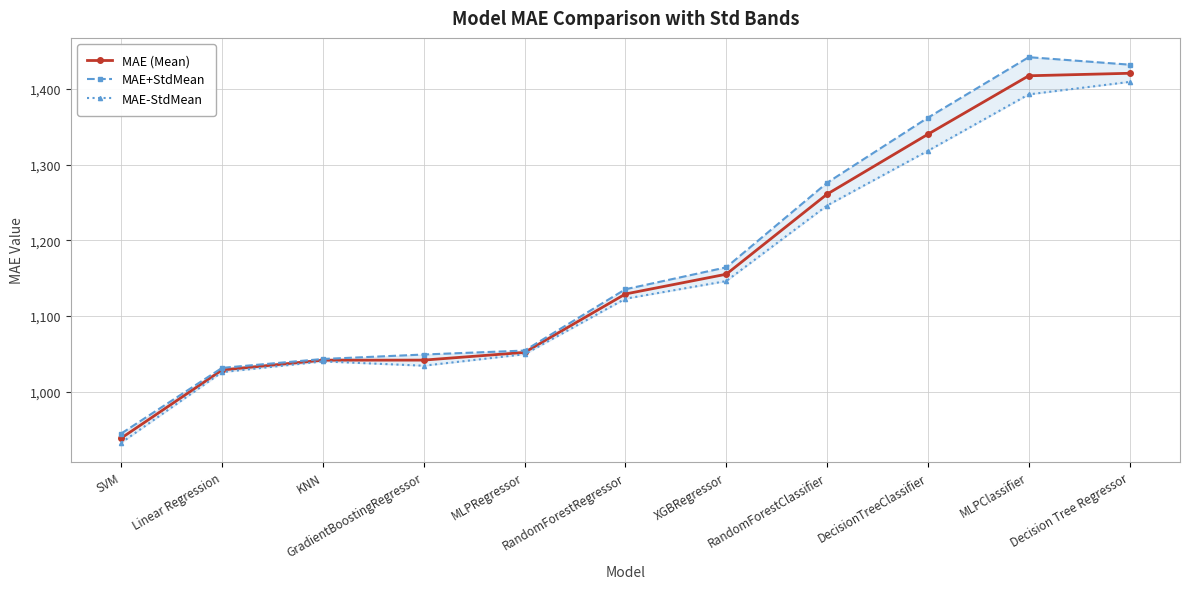

The value of MAE+StdMean at GradientBoostingRegressor is 1566.3. True or false?

False